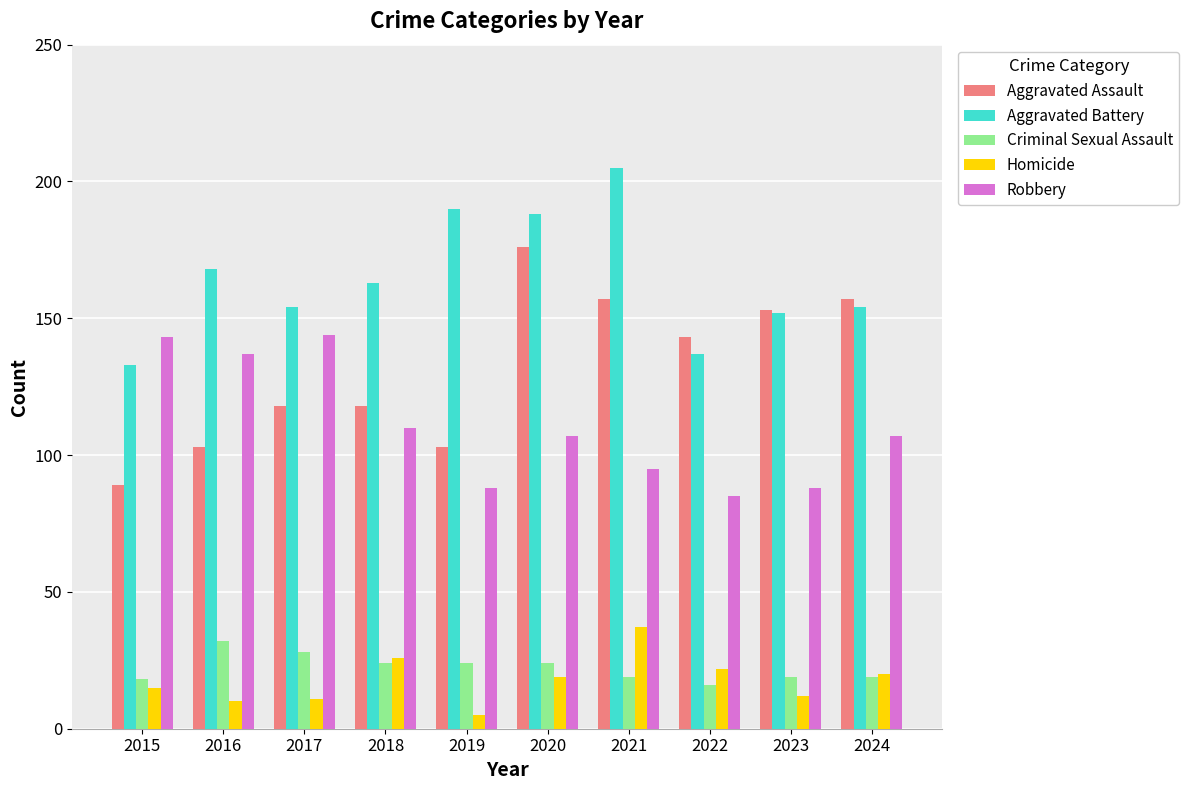

What is the value of the Aggravated Battery bar at the 2nd from the left?

168